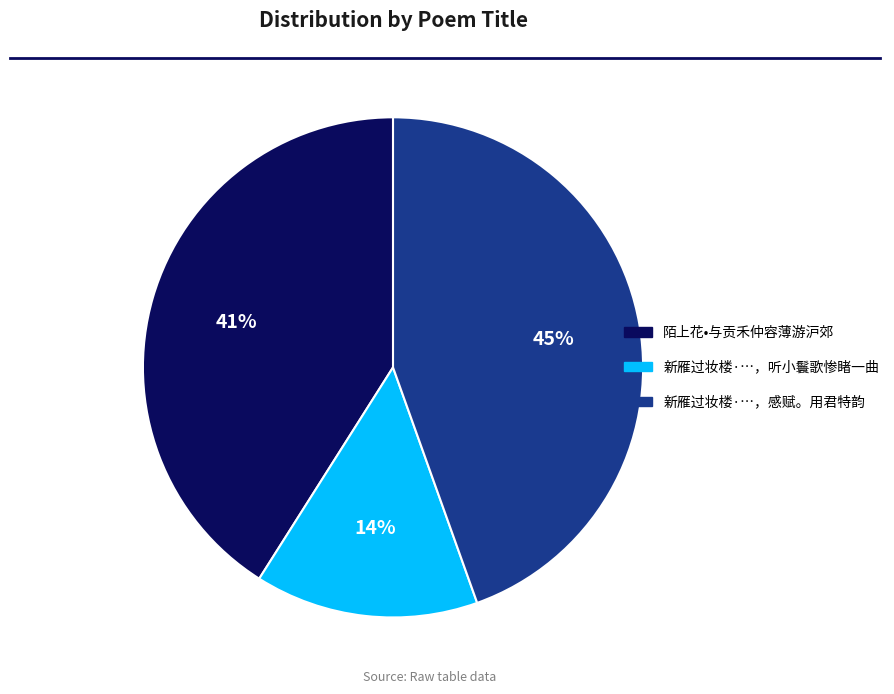

Does 陌上花•与贡禾仲容薄游沪郊 account for over 50% of the chart?

No